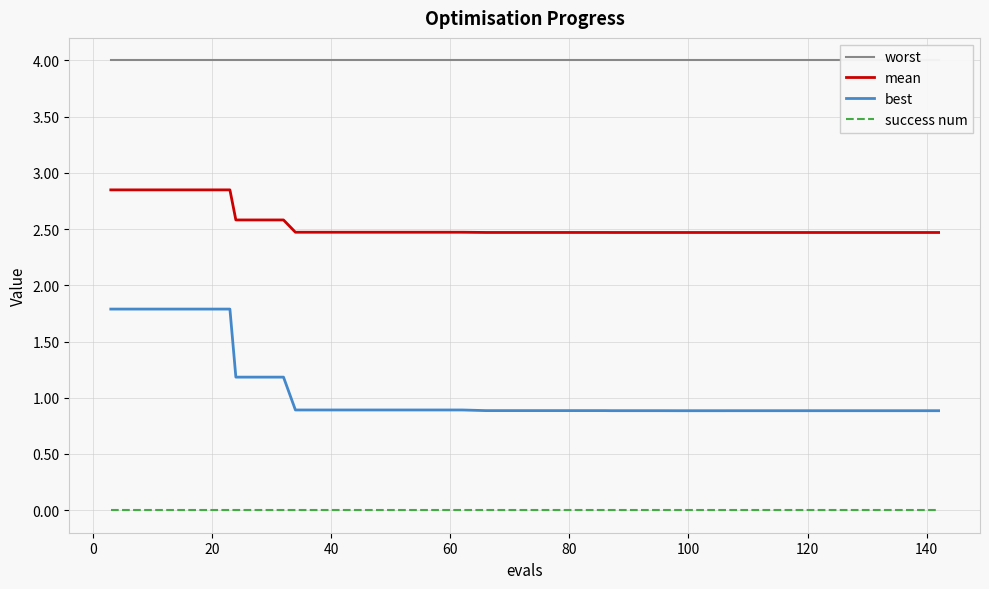

Which series has the largest total across all categories?

worst